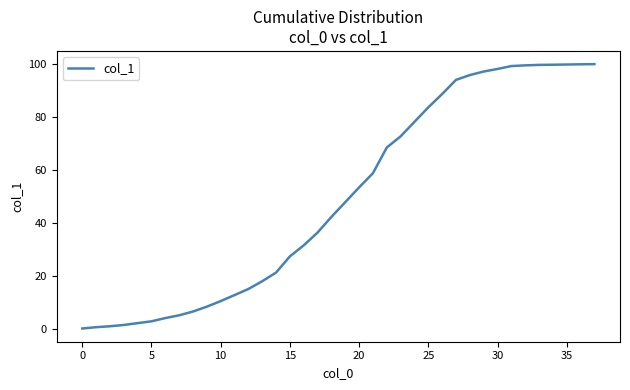

Is this an area chart (filled region under the line)?

No